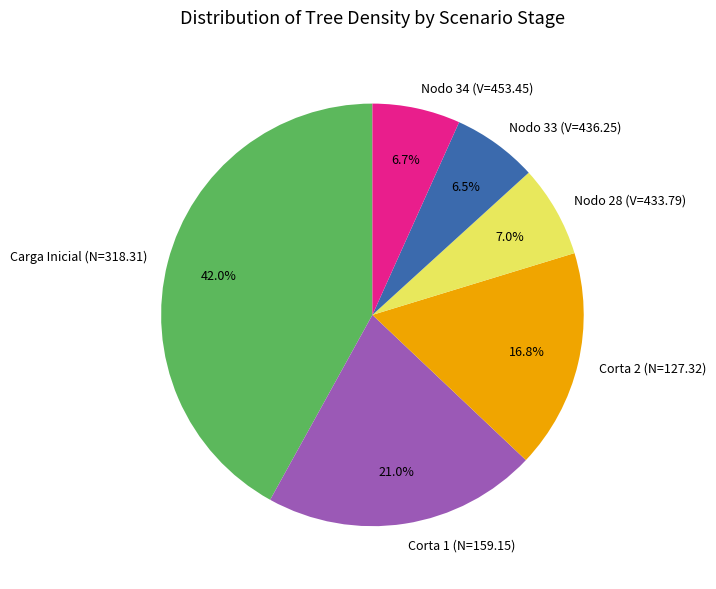

Does any single category account for the majority?

No